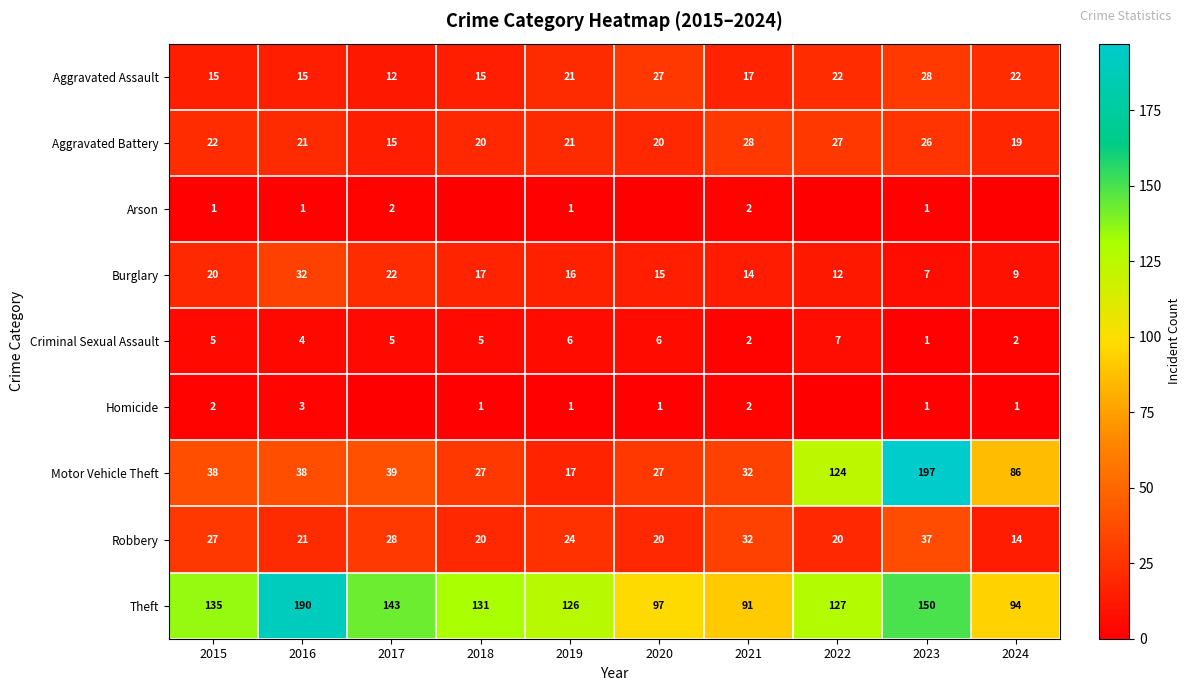

What is the difference between the maximum and second lowest values in the Robbery series?

17